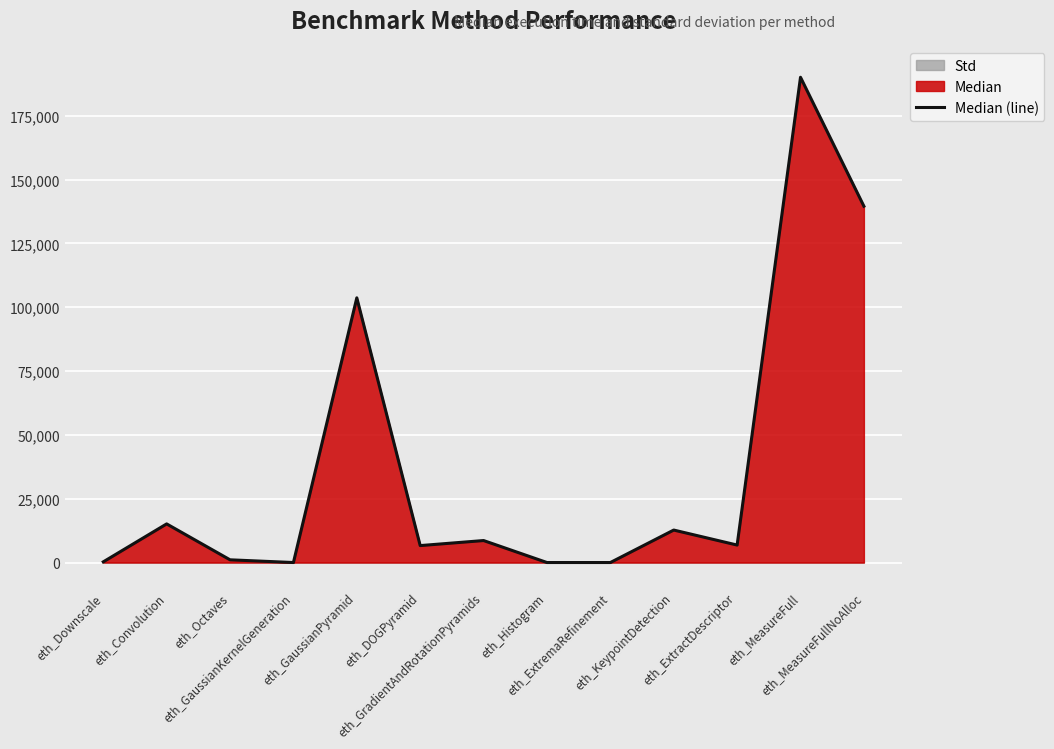

What position from the left is eth_KeypointDetection?

10